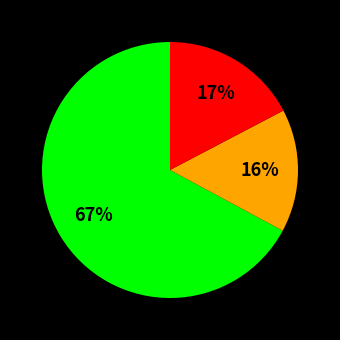

To the nearest percent, what is the average slice percentage?

33%